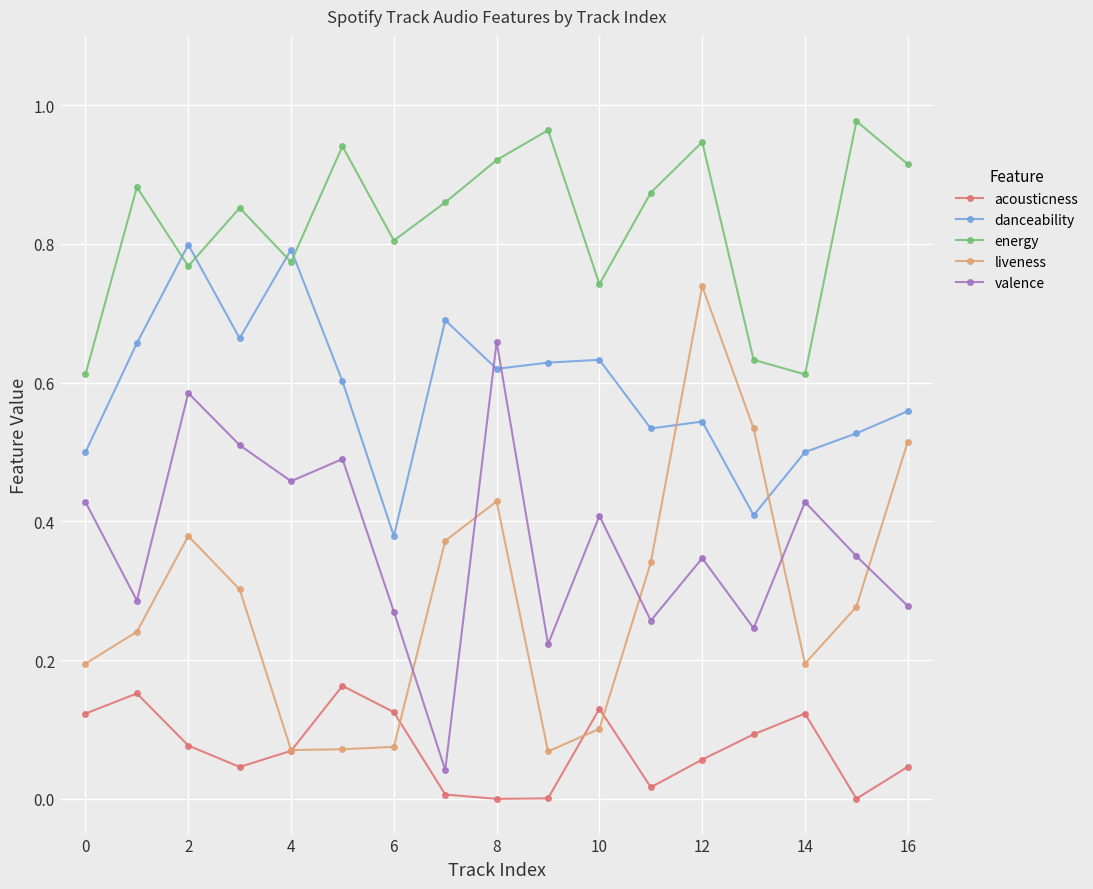

List the series in order of their peak value, lowest first.

acousticness, valence, liveness, danceability, energy